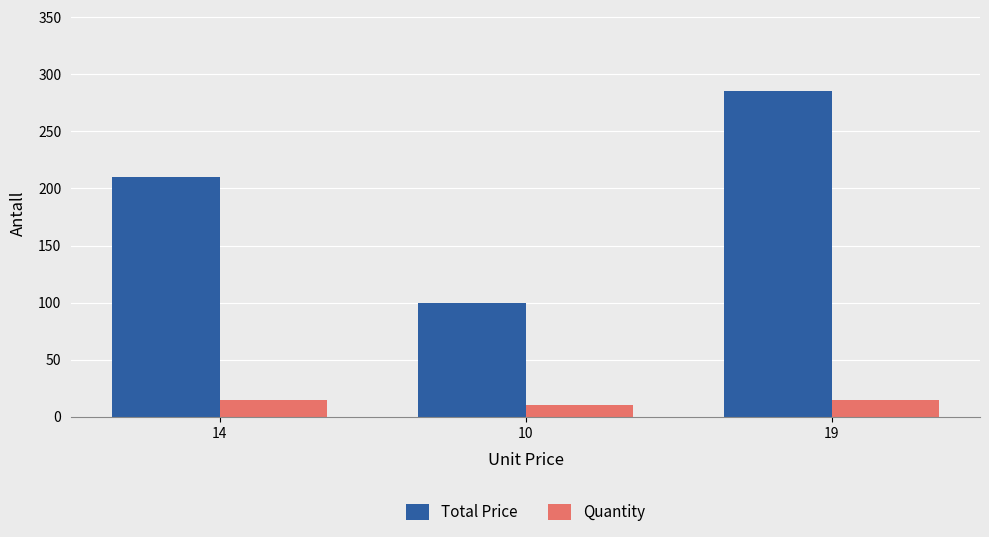

Which series has the largest total across all categories?

Total Price